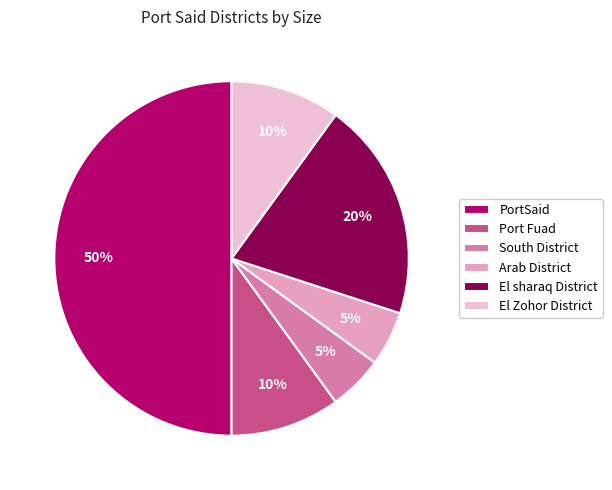

Is Port Fuad the majority of the pie?

No